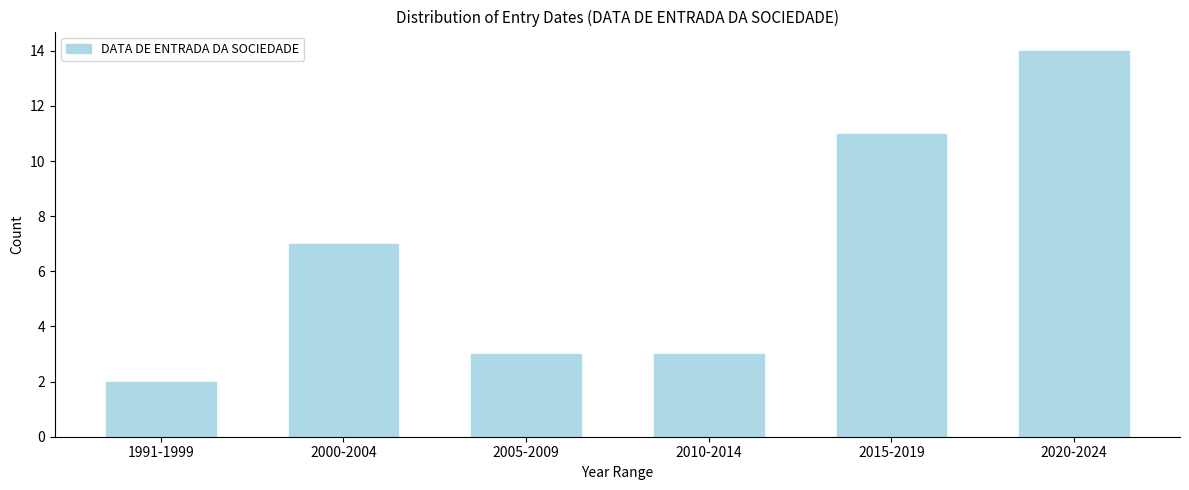

Reading left to right, list all the values displayed in this chart.

2	7	3	3	11	14